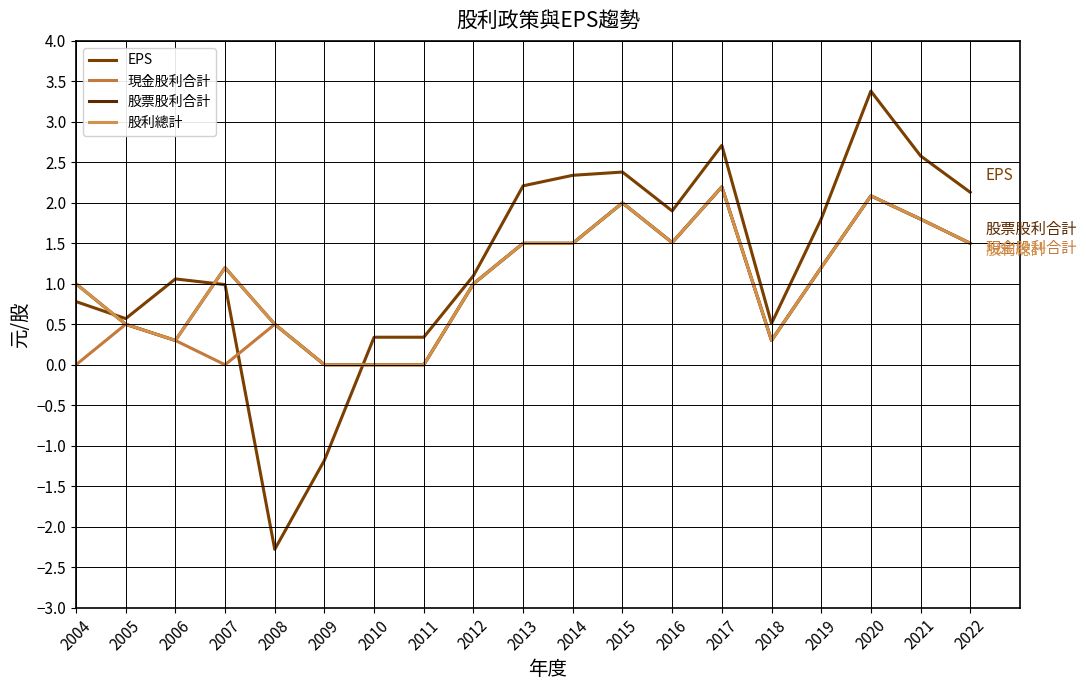

Is this an area chart (filled region under the line)?

No